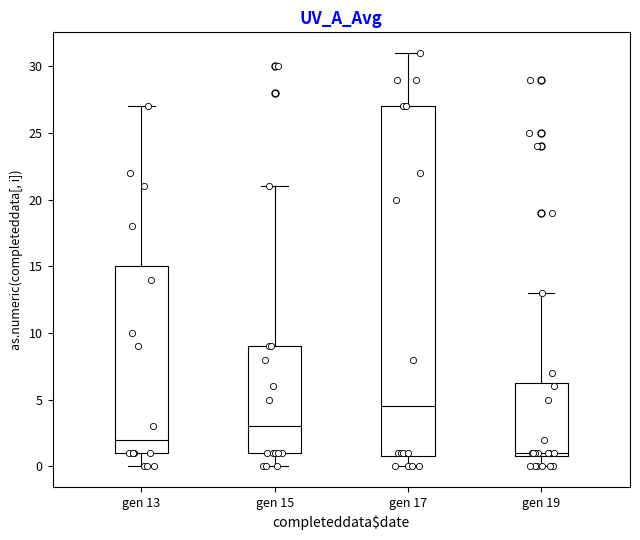

Which box's median line is the lowest?

gen 19